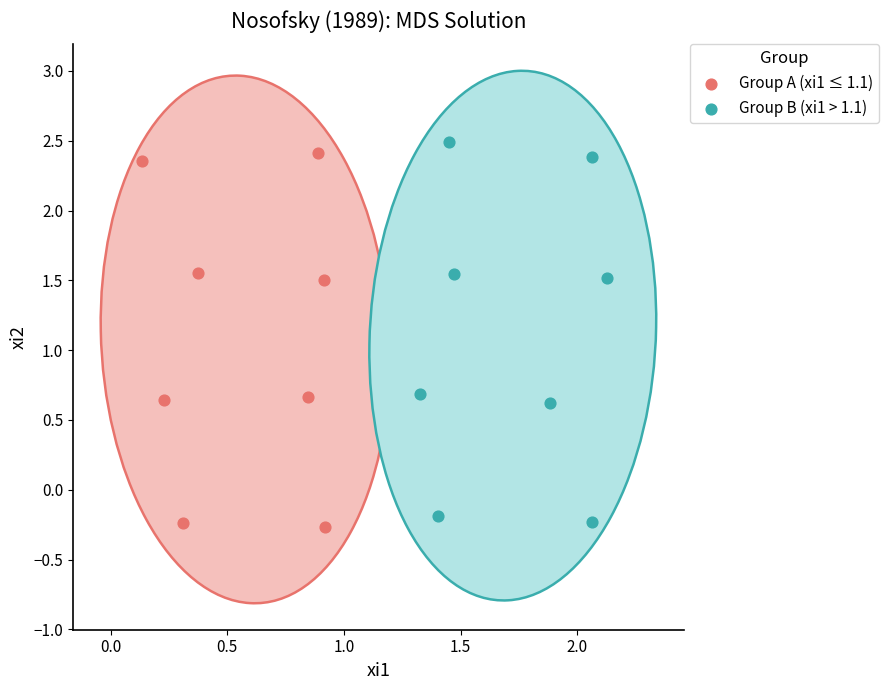

Which series contains the lowest Y value?

Group A (xi1 ≤ 1.1)